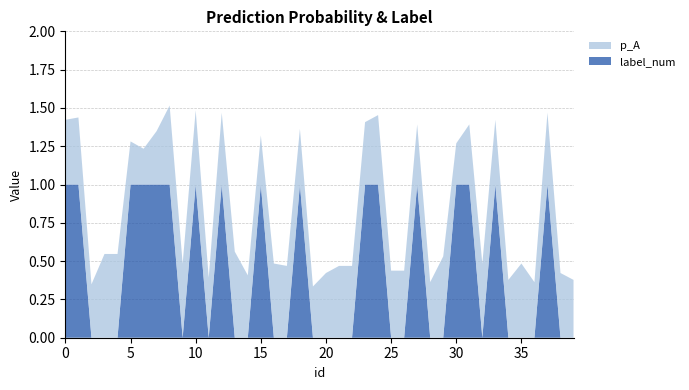

Reading right to left, what are all the values shown in this chart?

p_A: 39=0.4	38=0.4	37=0.5	36=0.4	35=0.5	34=0.4	33=0.4	32=0.5	31=0.4	30=0.3	29=0.5	28=0.4	27=0.4	26=0.4	25=0.4	24=0.5	23=0.4	22=0.5	21=0.5	20=0.4	19=0.3	18=0.4	17=0.5	16=0.5	15=0.3	14=0.4	13=0.6	12=0.5	11=0.4	10=0.5	9=0.5	8=0.5	7=0.3	6=0.2	5=0.3	4=0.5	3=0.5	2=0.3	1=0.4	0=0.4
label_num: 39=0.0	38=0.0	37=1.0	36=0.0	35=0.0	34=0.0	33=1.0	32=0.0	31=1.0	30=1.0	29=0.0	28=0.0	27=1.0	26=0.0	25=0.0	24=1.0	23=1.0	22=0.0	21=0.0	20=0.0	19=0.0	18=1.0	17=0.0	16=0.0	15=1.0	14=0.0	13=0.0	12=1.0	11=0.0	10=1.0	9=0.0	8=1.0	7=1.0	6=1.0	5=1.0	4=0.0	3=0.0	2=0.0	1=1.0	0=1.0